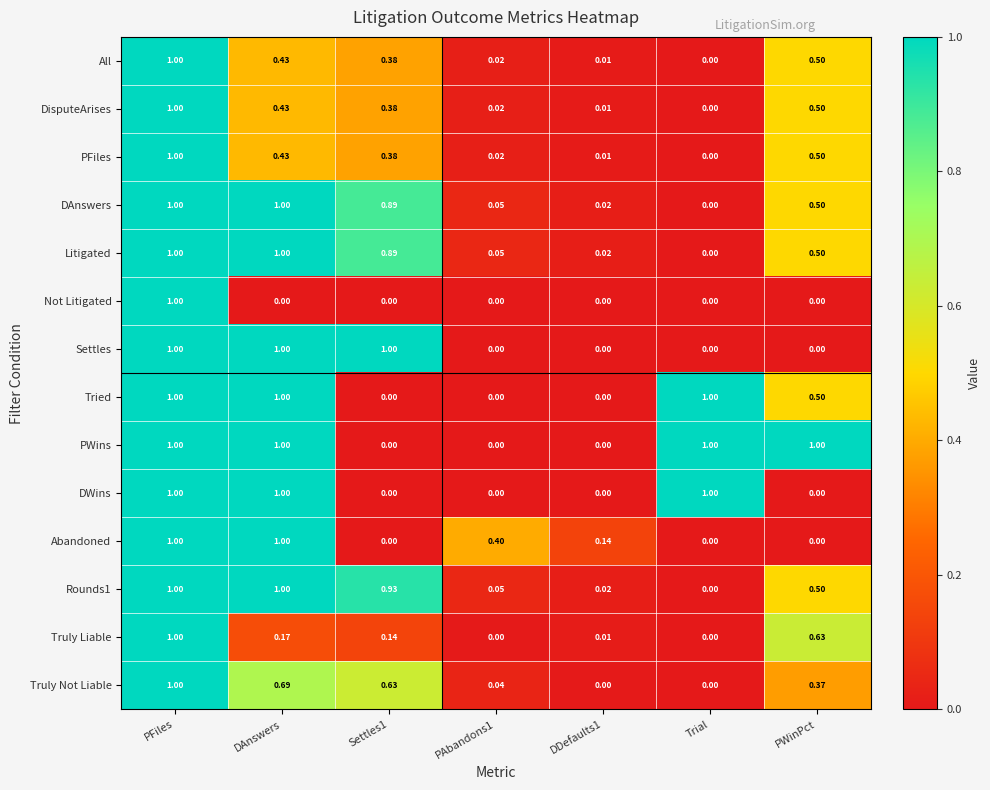

At which label is Rounds1 closest to 0?

Trial